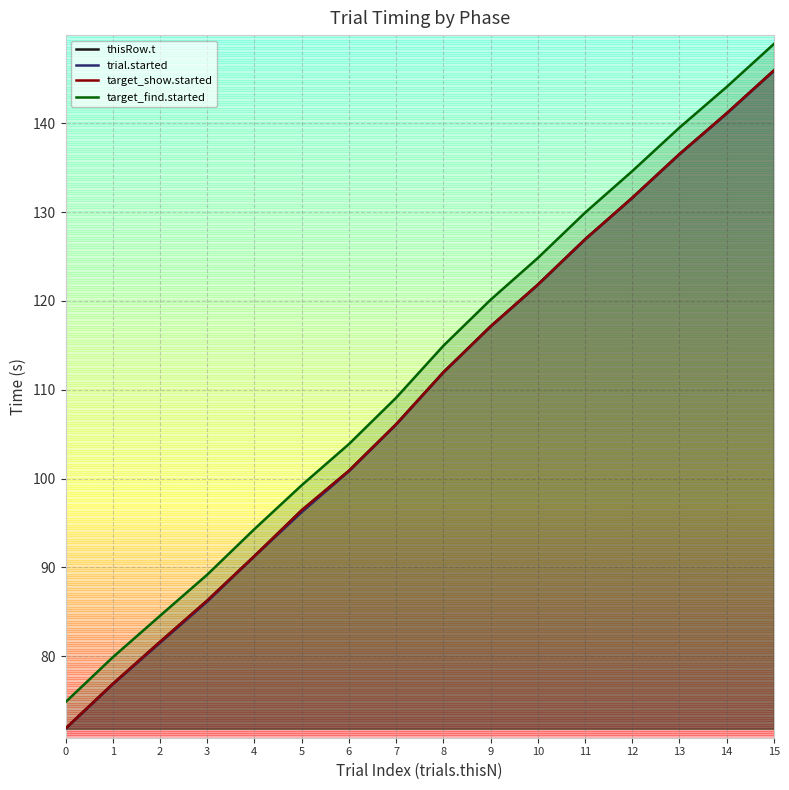

True or false: target_show.started has a value of 141.1 at 14.

True